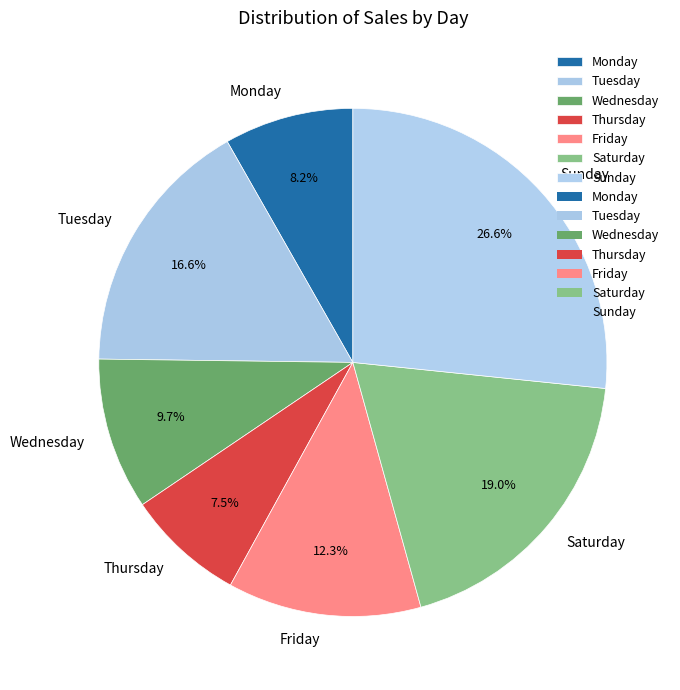

What is the ratio of the value at Wednesday to the value at Friday?

0.8